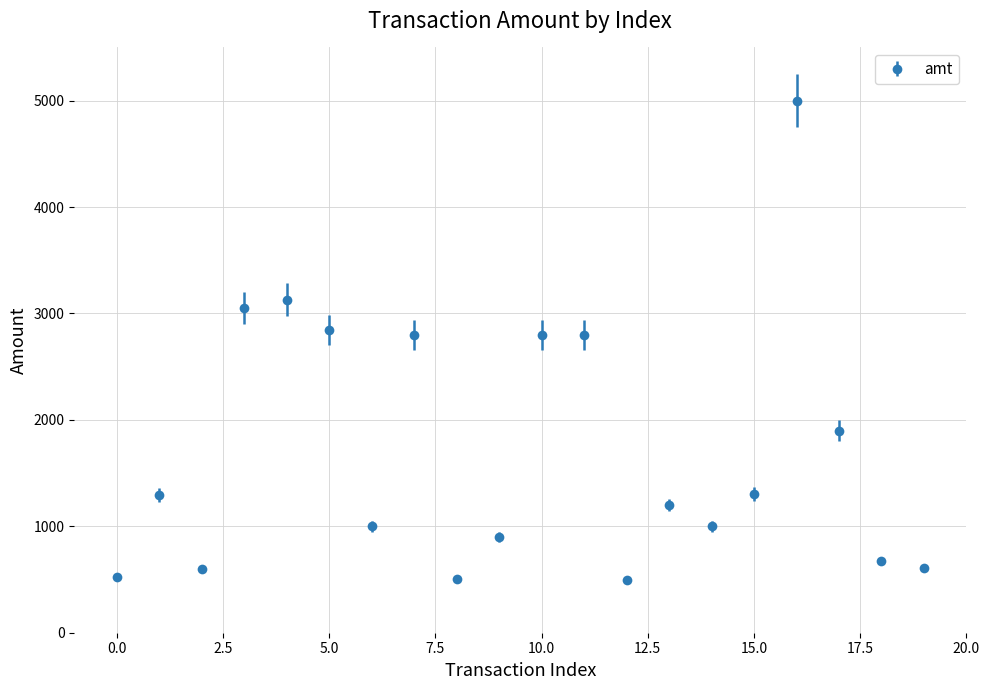

What is the greatest value displayed?

5000.0